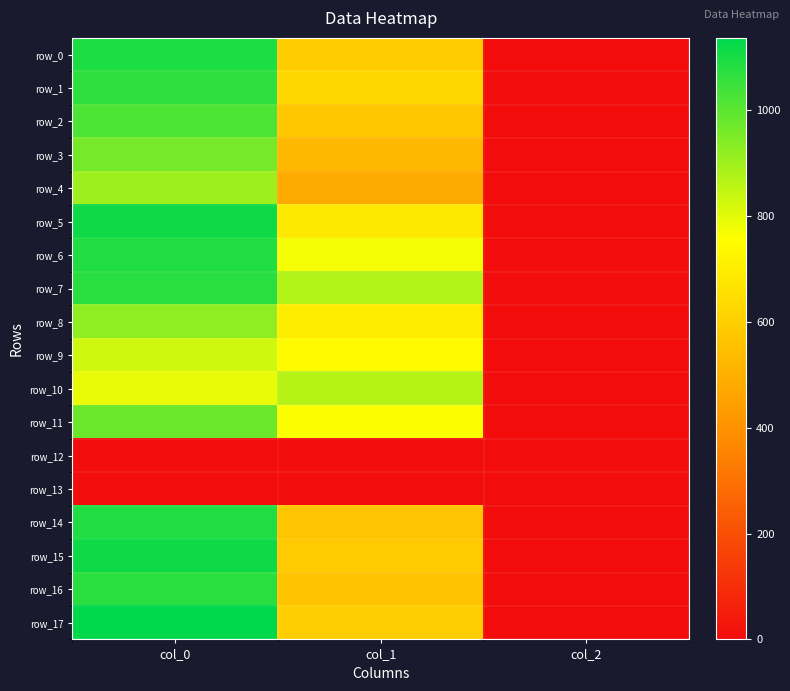

Which series changed the most between col_0 and col_1?

row_17